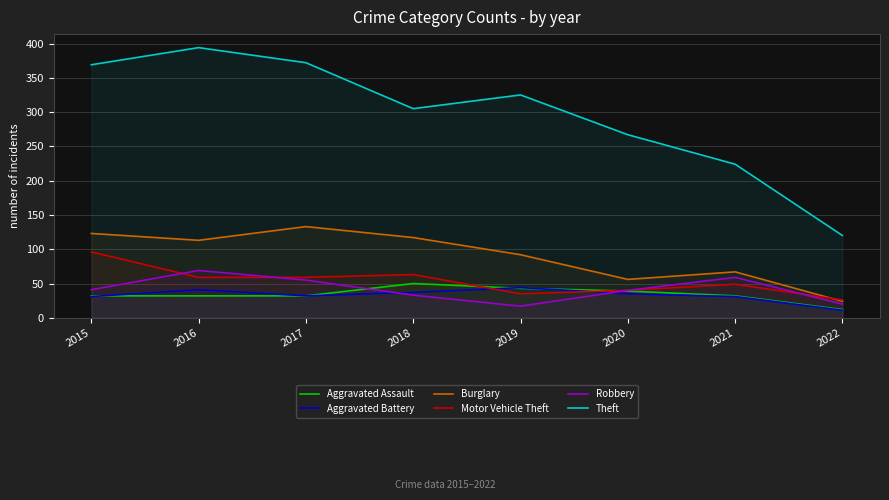

List the series in order of their peak value, highest first.

Theft, Burglary, Motor Vehicle Theft, Robbery, Aggravated Assault, Aggravated Battery